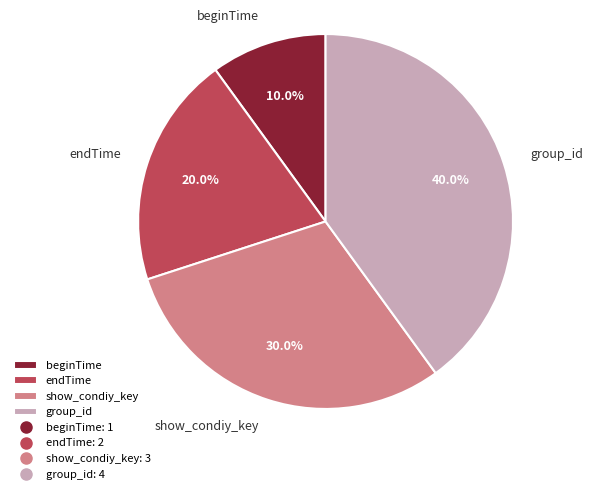

Do beginTime and show_condiy_key together represent more than half of the pie?

No